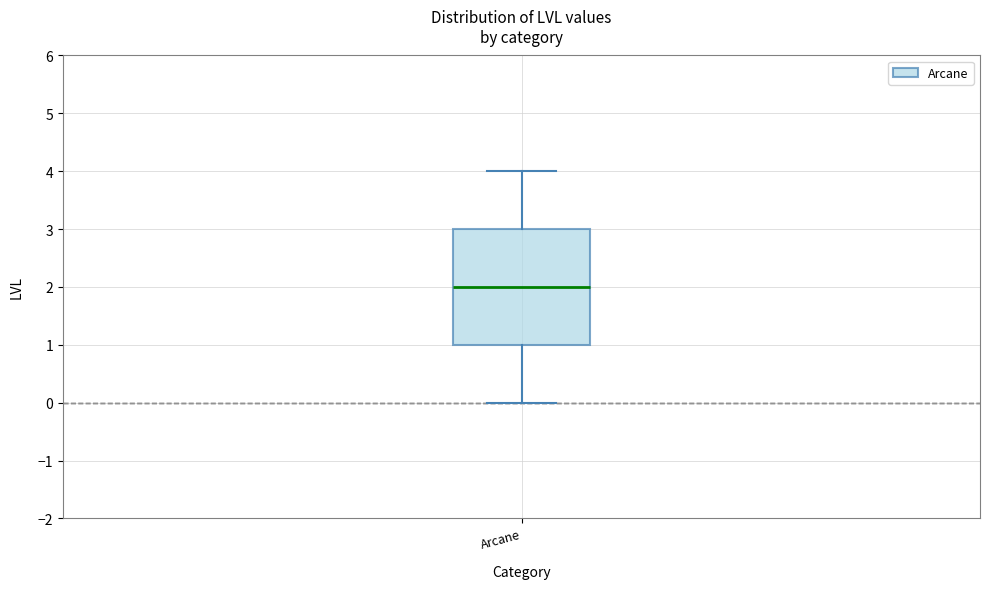

Read this box plot against the y-axis: the position of the median line, the range covered by the box, and the ends of both whiskers. The values are not printed on the chart, so give them approximately, as read against the axis.

median 2, box 1 to 3, whiskers 0 to 4